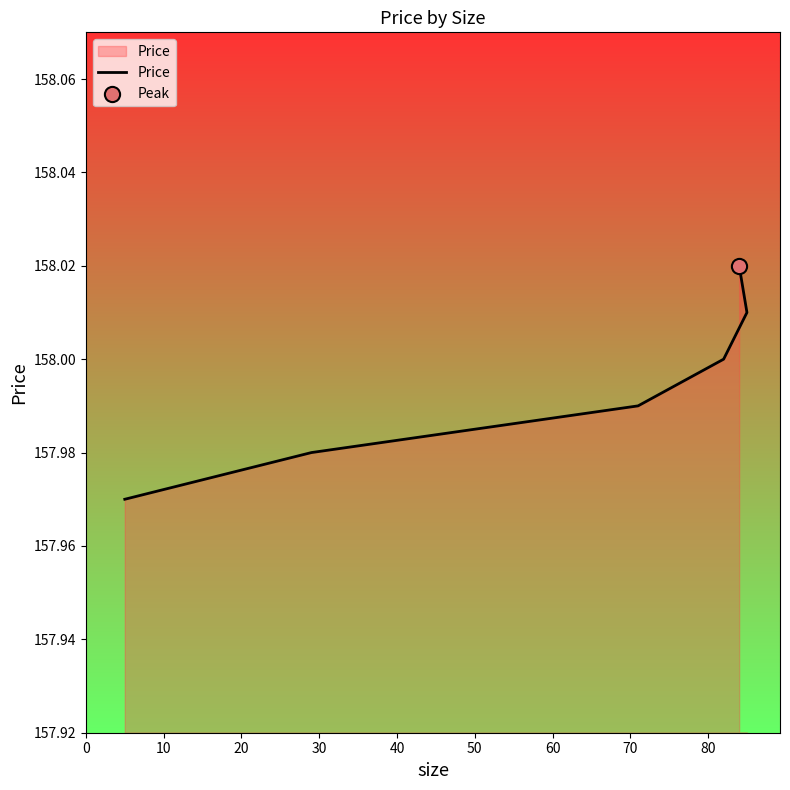

Approximately how many times larger is the value at 30 compared to 0?

1.0